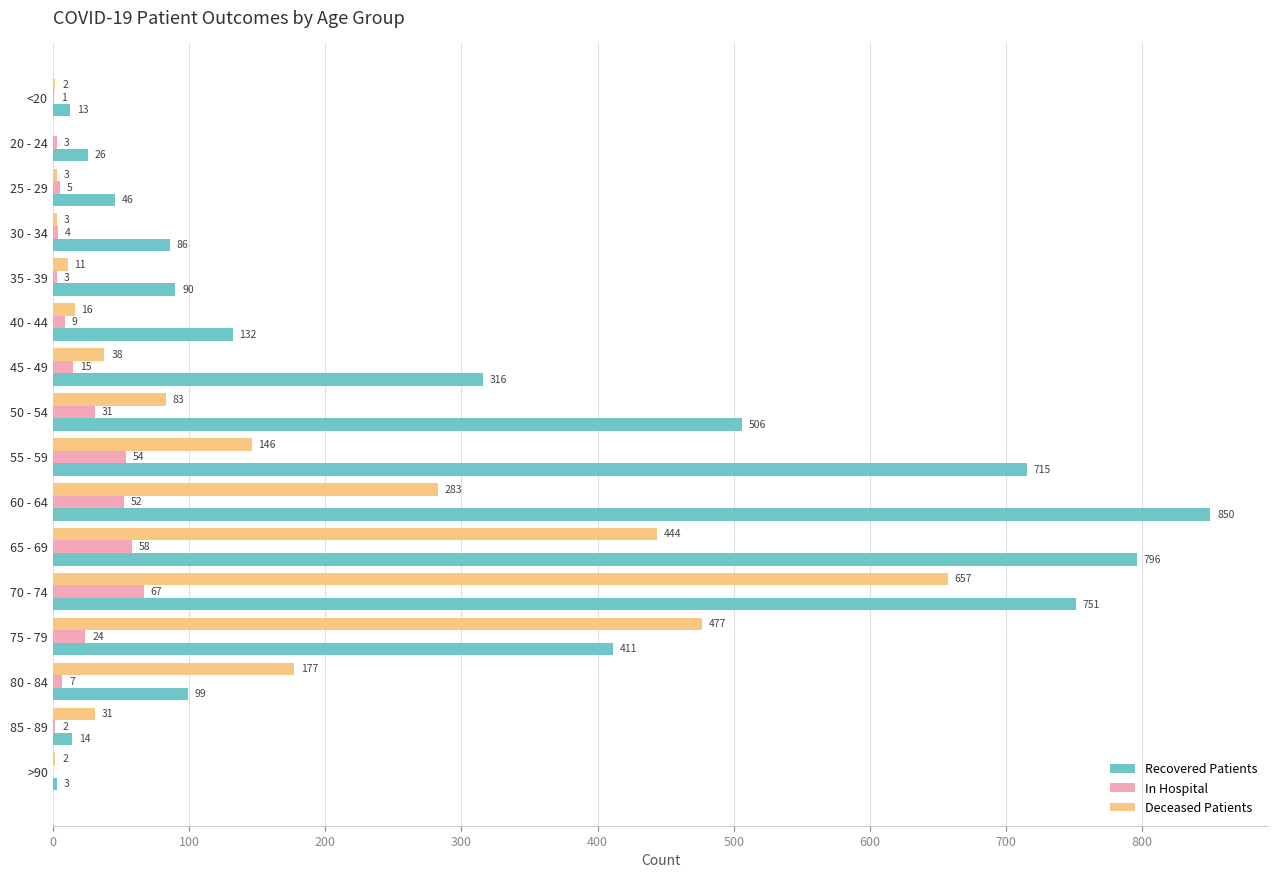

What is the total value across all series at <20?

16